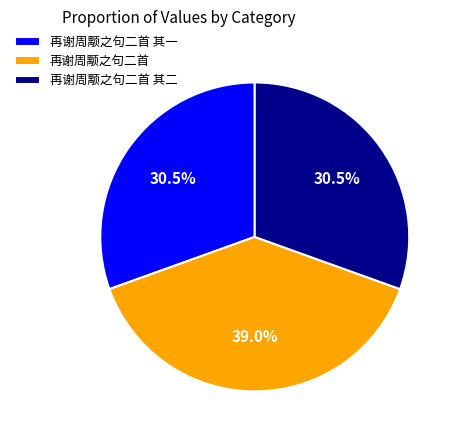

Which slice is the largest?

再谢周颙之句二首